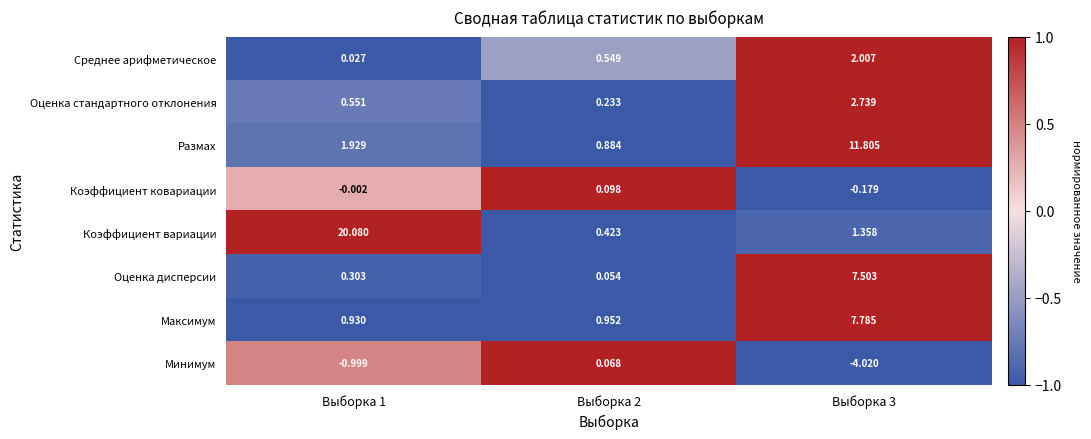

At how many categories does at least one series exceed 0?

3